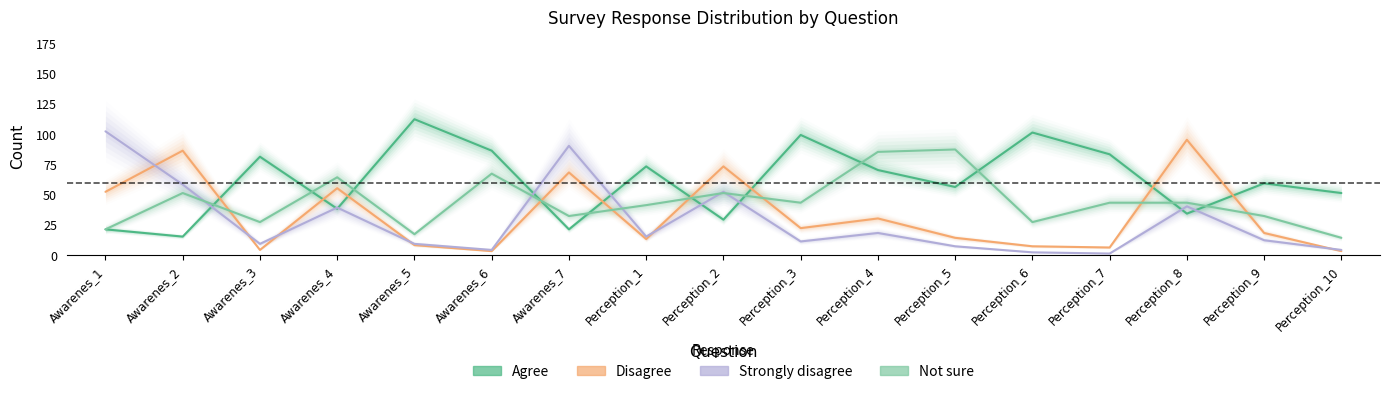

At which category is the sum across all series the highest?

Perception_8